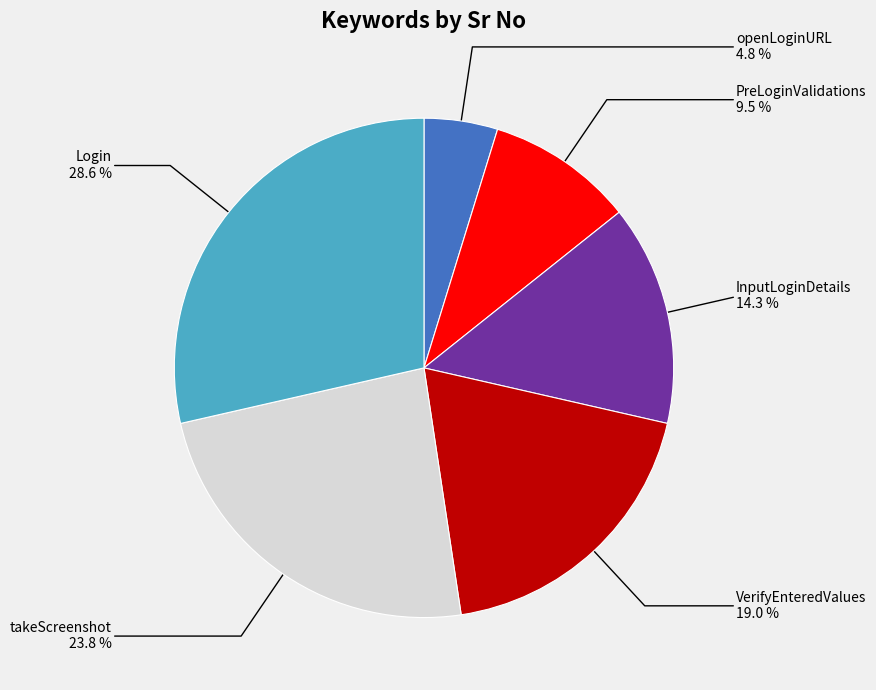

To the nearest percent, what is the difference between the largest and smallest slice percentages?

24%